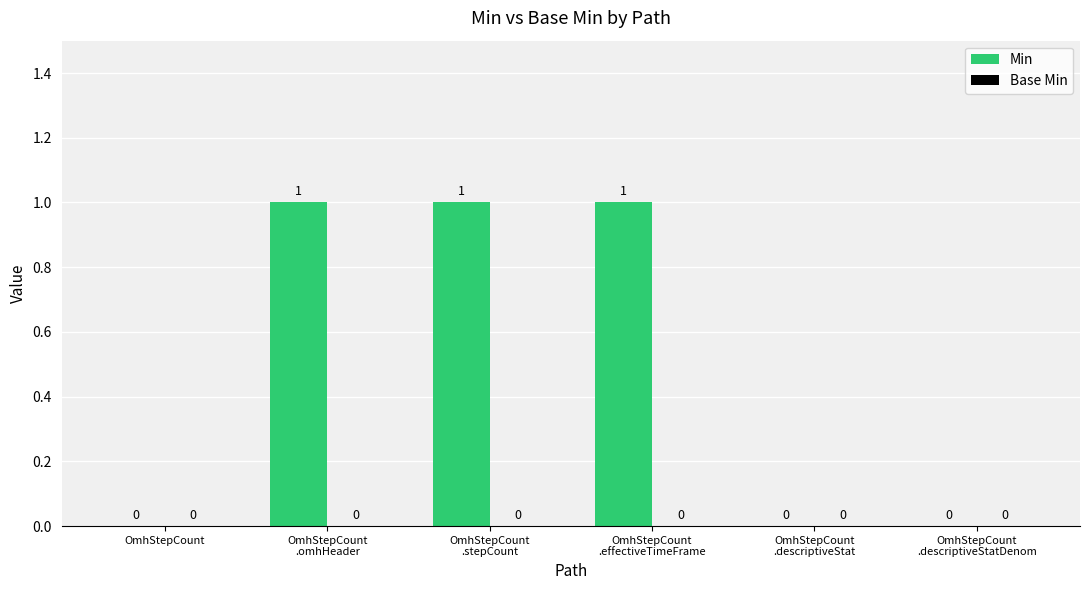

What is the sum of all values?

3